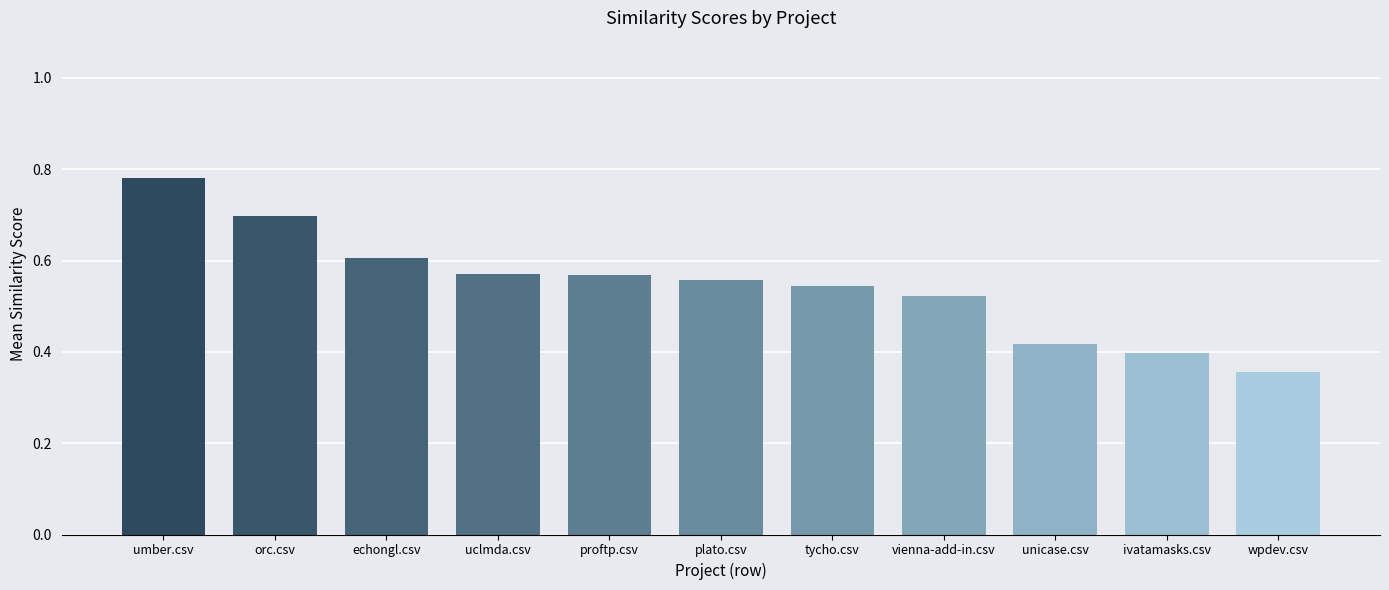

What is the label of the 2nd bar from the right?

ivatamasks.csv